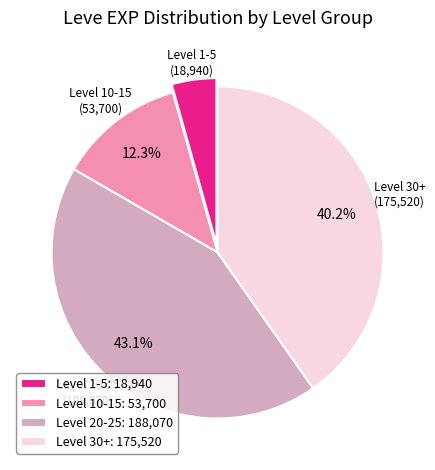

Combined, do Level 20-25: 188,070 and Level 10-15: 53,700 account for over 50%?

Yes